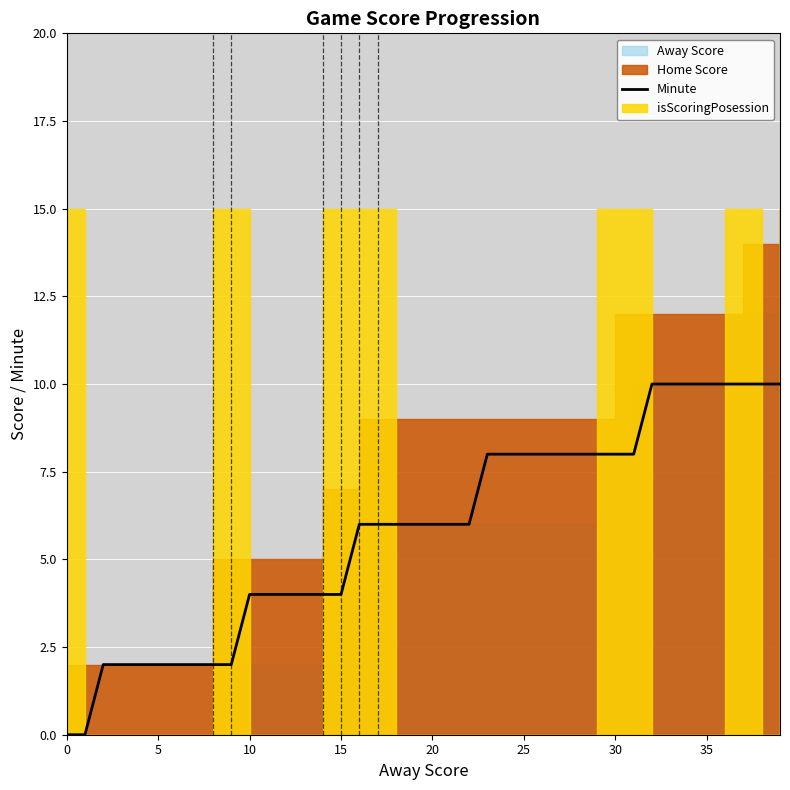

The chart shows a value of 8 at 28. True or false?

True